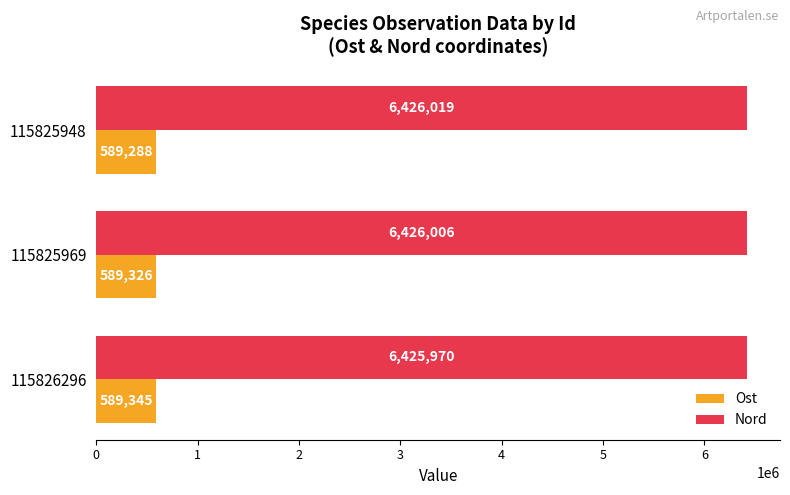

At which label is Nord closest to 6425994?

115825969